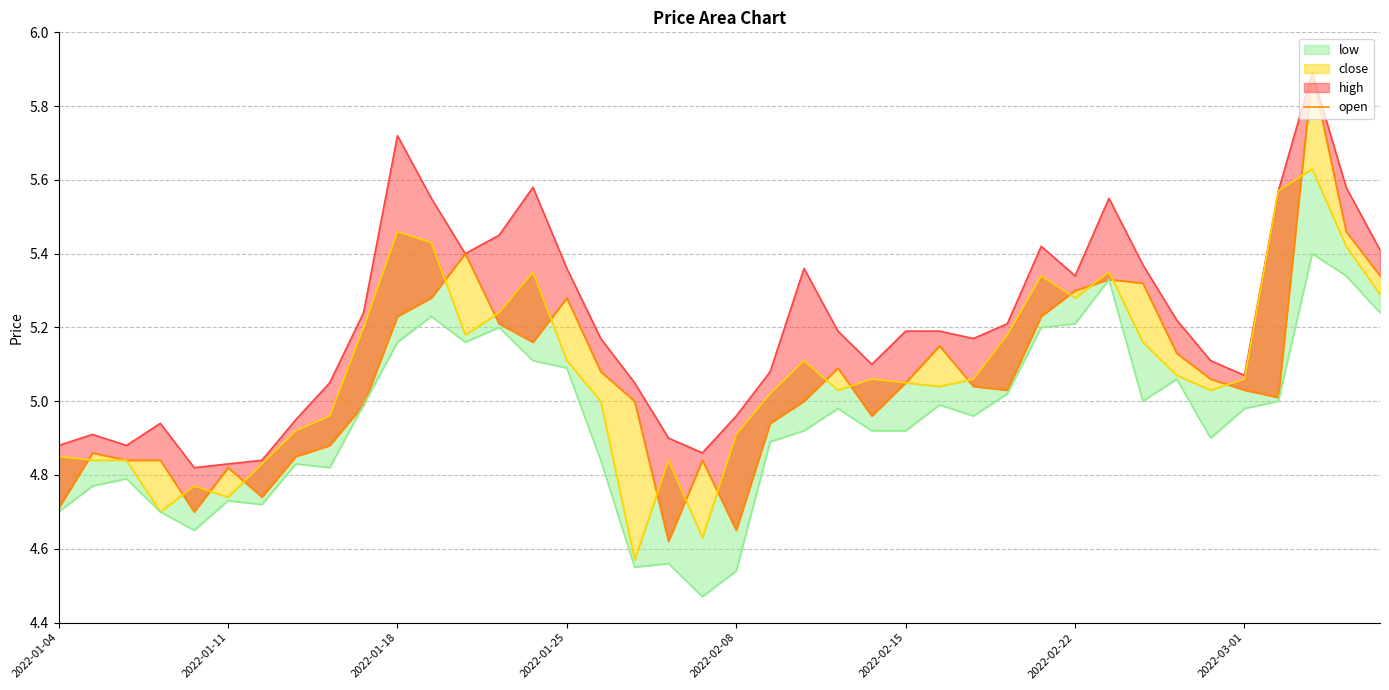

Reading left to right, extract all data points from this chart.

high: 4.9	4.9	4.9	4.9	4.8	4.8	4.8	5.0	5.0	5.2	5.7	5.5	5.4	5.5	5.6	5.4	5.2	5.0	4.9	4.9	5.0	5.1	5.4	5.2	5.1	5.2	5.2	5.2	5.2	5.4	5.3	5.5	5.4	5.2	5.1	5.1	5.6	5.9	5.6	5.4
open: 4.7	4.9	4.8	4.8	4.7	4.8	4.7	4.8	4.9	5.0	5.2	5.3	5.4	5.2	5.2	5.3	5.1	5.0	4.6	4.8	4.7	4.9	5.0	5.1	5.0	5.0	5.2	5.0	5.0	5.2	5.3	5.3	5.3	5.1	5.1	5.0	5.0	5.9	5.5	5.3
close: 4.8	4.8	4.8	4.7	4.8	4.7	4.8	4.9	5.0	5.2	5.5	5.4	5.2	5.2	5.3	5.1	5.0	4.6	4.8	4.6	4.9	5.0	5.1	5.0	5.1	5.0	5.0	5.1	5.2	5.3	5.3	5.3	5.2	5.1	5.0	5.1	5.6	5.6	5.4	5.3
low: 4.7	4.8	4.8	4.7	4.7	4.7	4.7	4.8	4.8	5.0	5.2	5.2	5.2	5.2	5.1	5.1	4.8	4.5	4.6	4.5	4.5	4.9	4.9	5.0	4.9	4.9	5.0	5.0	5.0	5.2	5.2	5.3	5.0	5.1	4.9	5.0	5.0	5.4	5.3	5.2